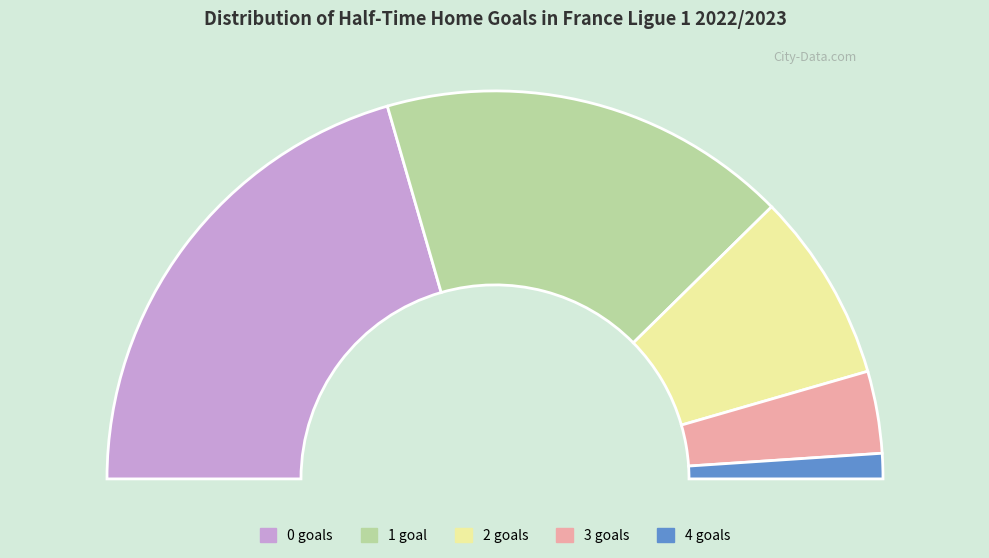

To the nearest percent, what is the difference between the 4 and 2 slice percentages?

14%